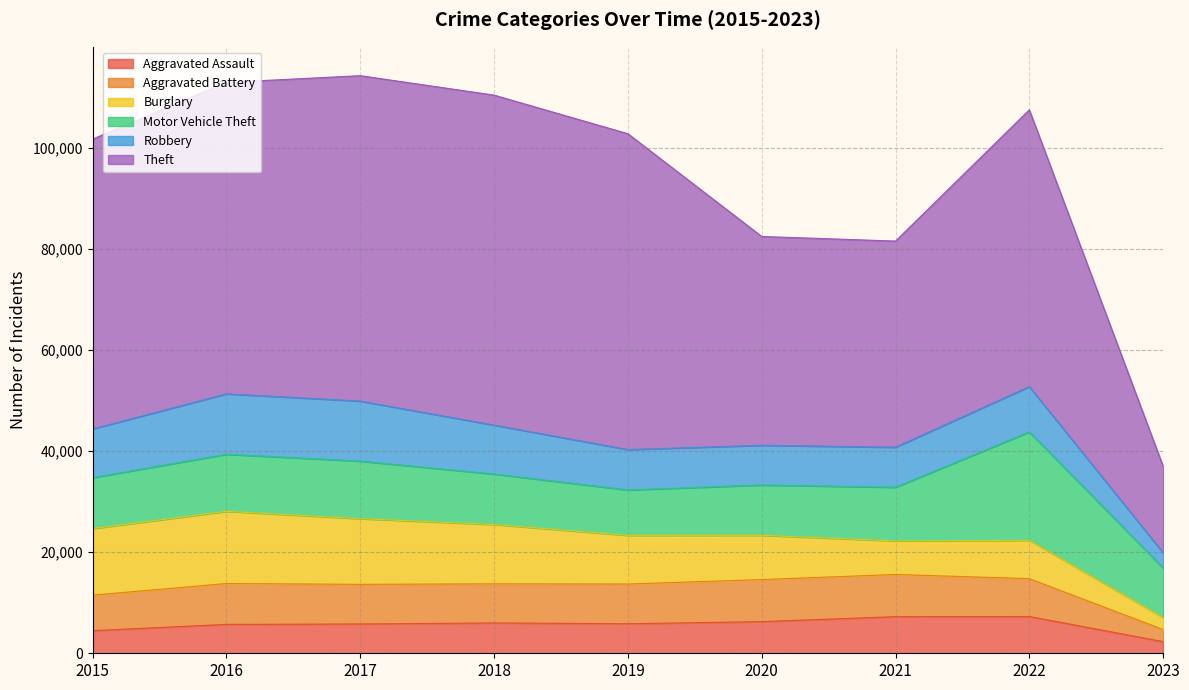

Which series changed the most between 2015 and 2022?

Motor Vehicle Theft